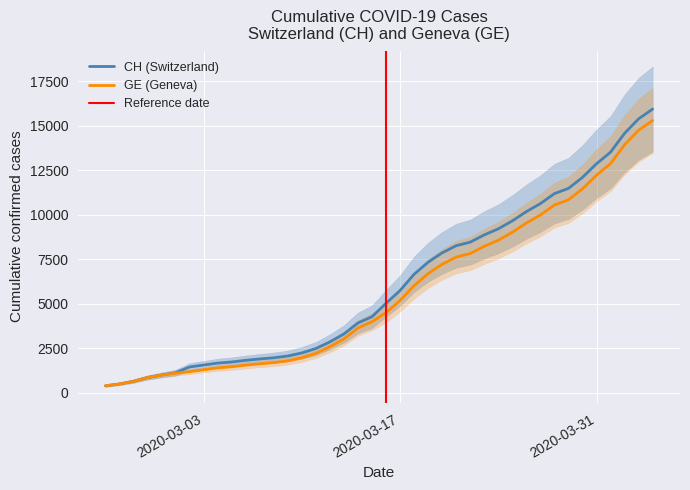

Is the value of GE at 2020-03-14 greater than the value of CH at 2020-03-24?

No